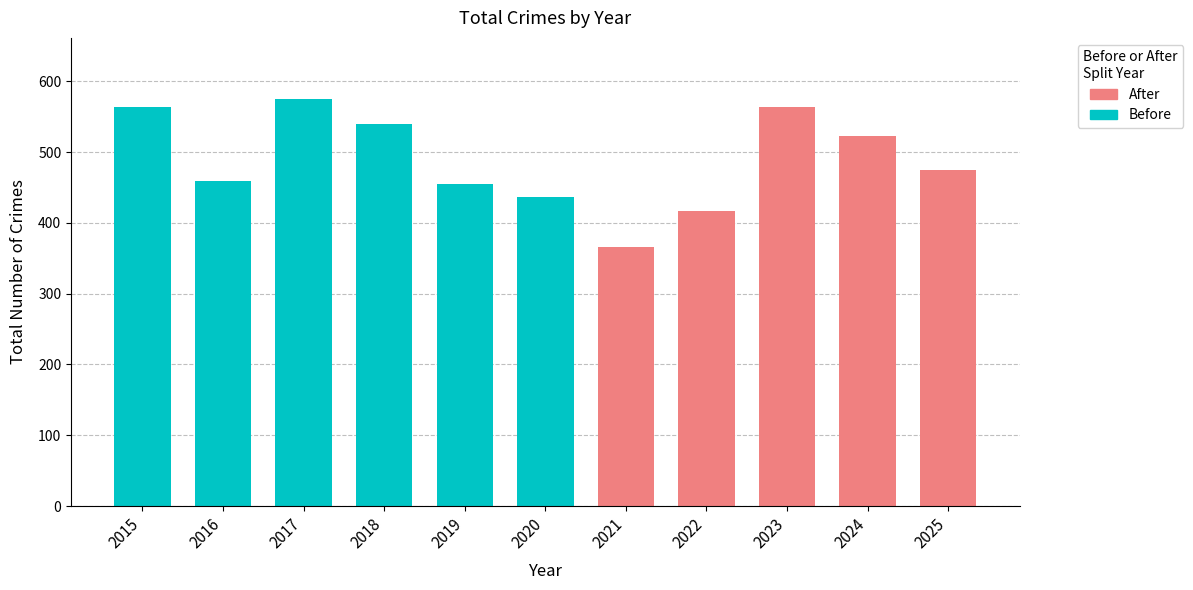

Approximately how many times larger is the value at 2017 compared to 2024?

1.1